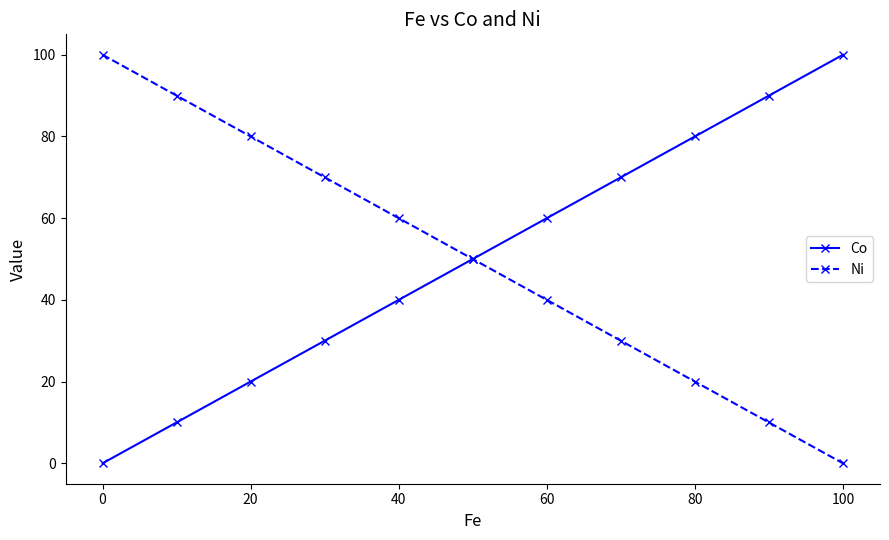

True or false: Ni has more than 1 points higher than both neighbors.

False